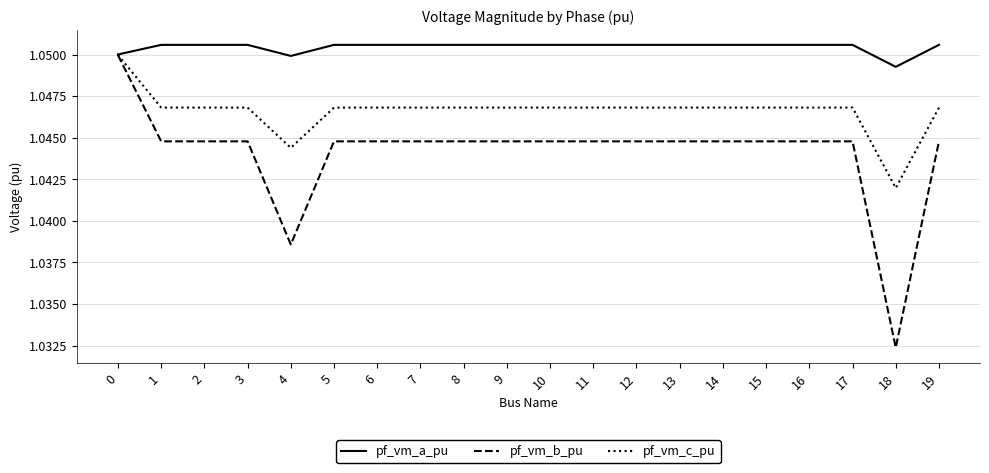

The pf_vm_c_pu series shows 1.8 at 17. True or false?

False